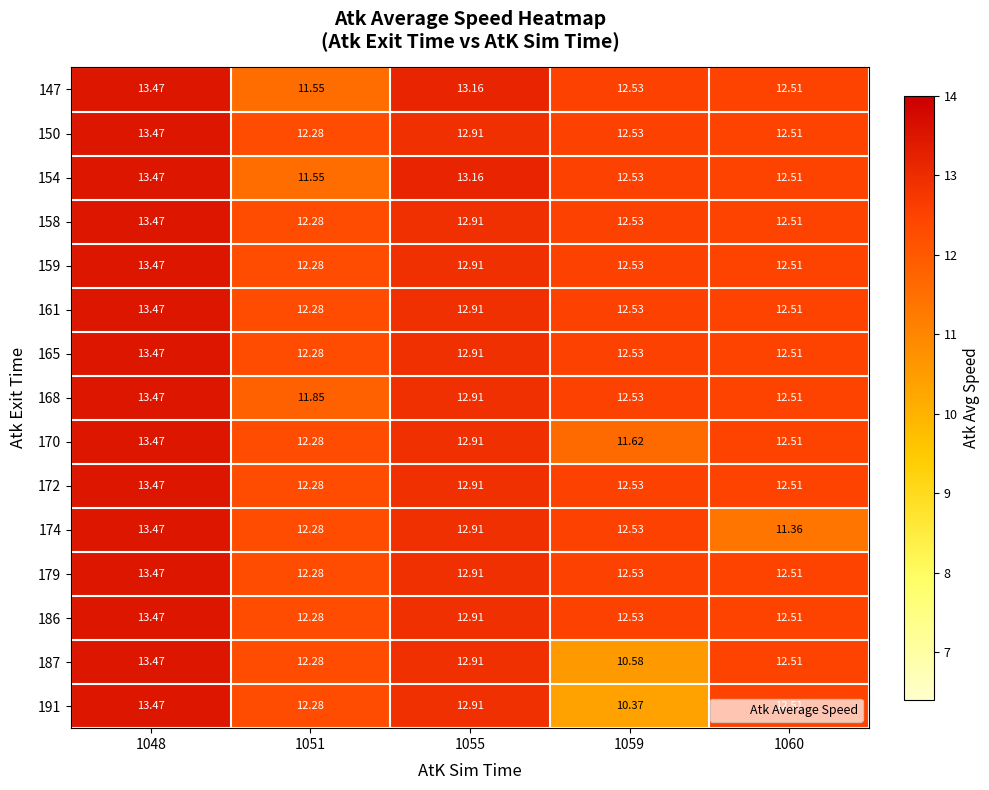

At which category is the sum across all series the highest?

1048